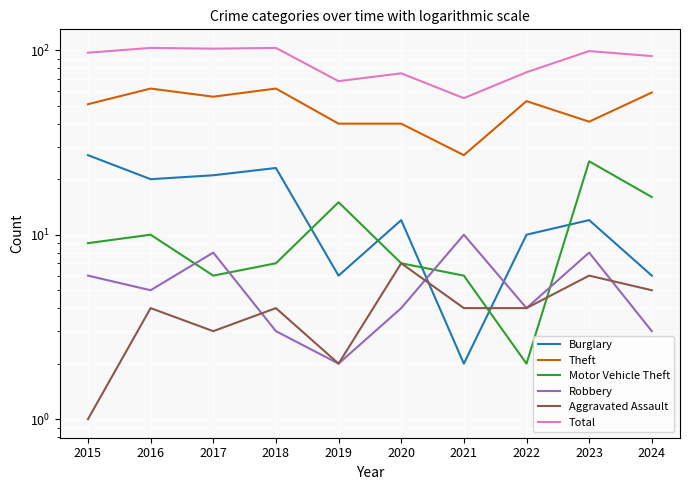

What is the spread (max minus min) of values at 2024?

90